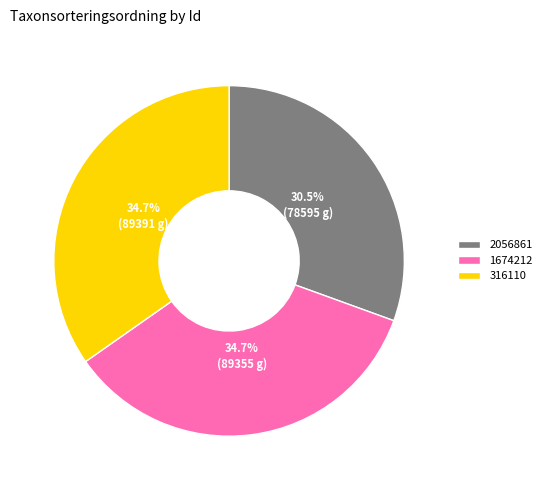

What percentage is NOT represented by 1674212?

65.3%